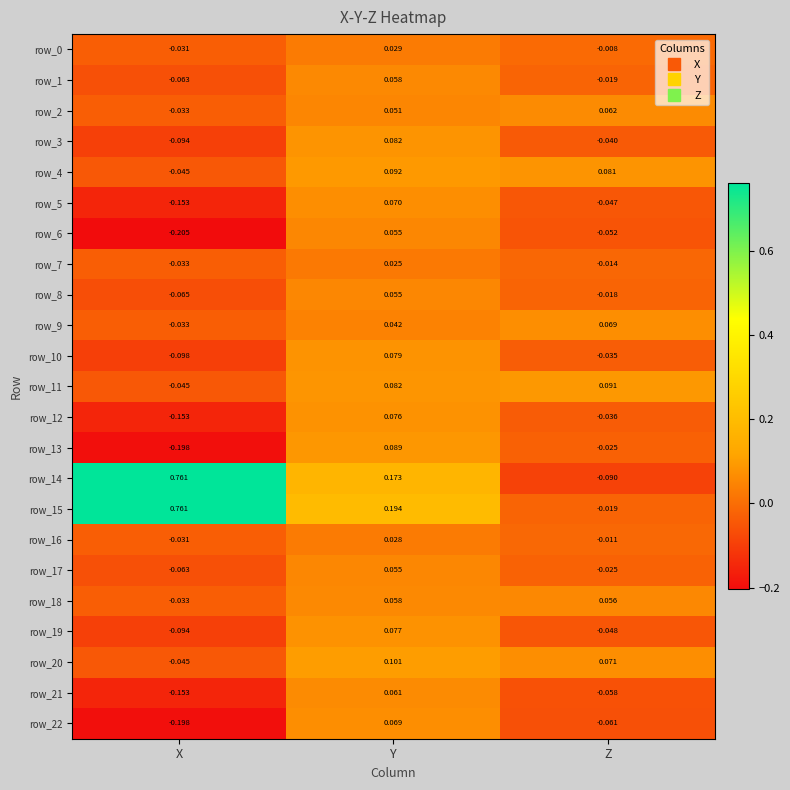

At which category is the sum across all series the highest?

Y